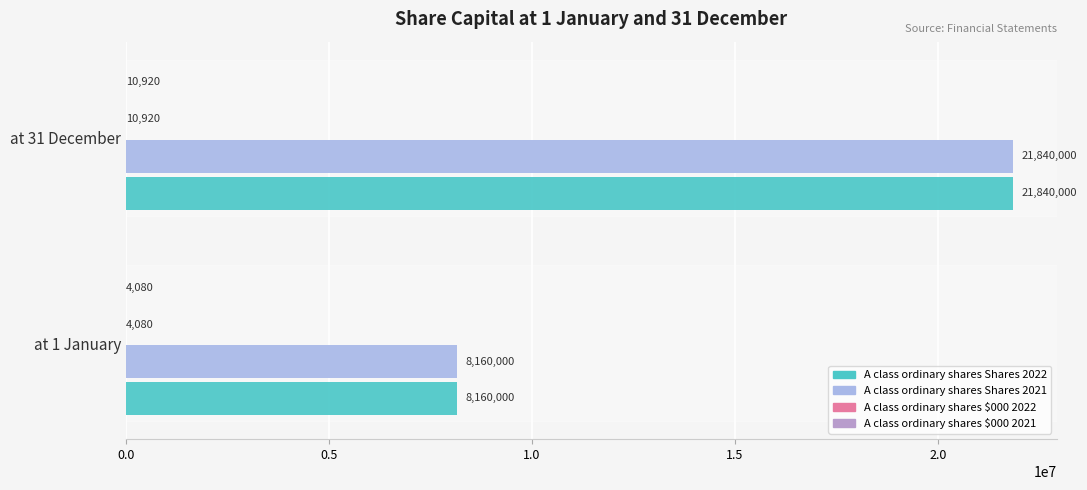

What is the highest value of the A class ordinary shares Shares 2021 series?

21840000